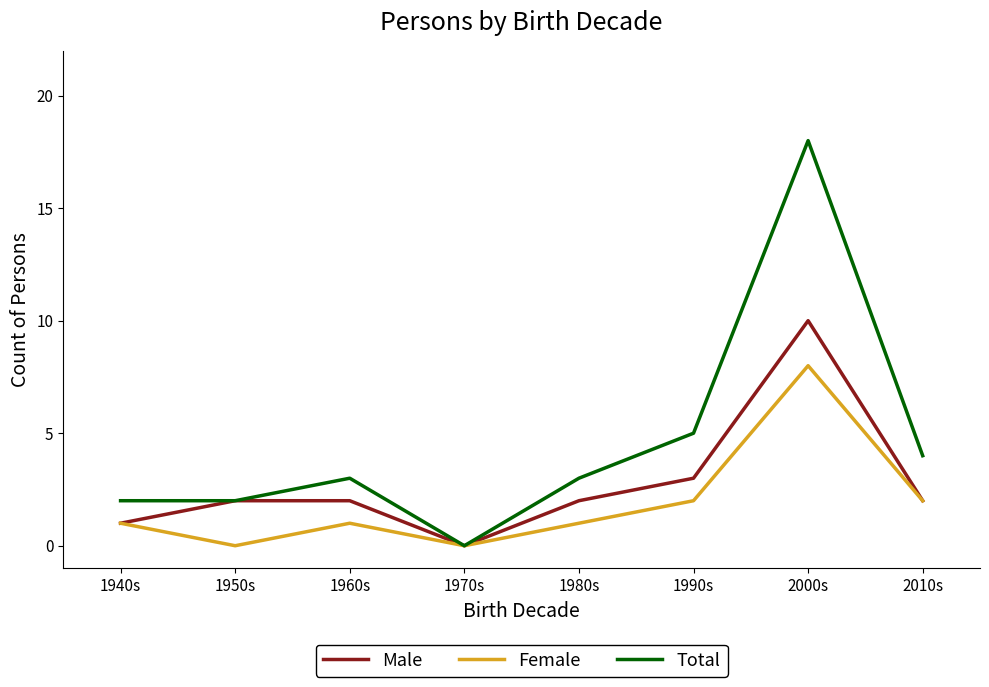

Does the chart display data point markers on the line(s)?

No